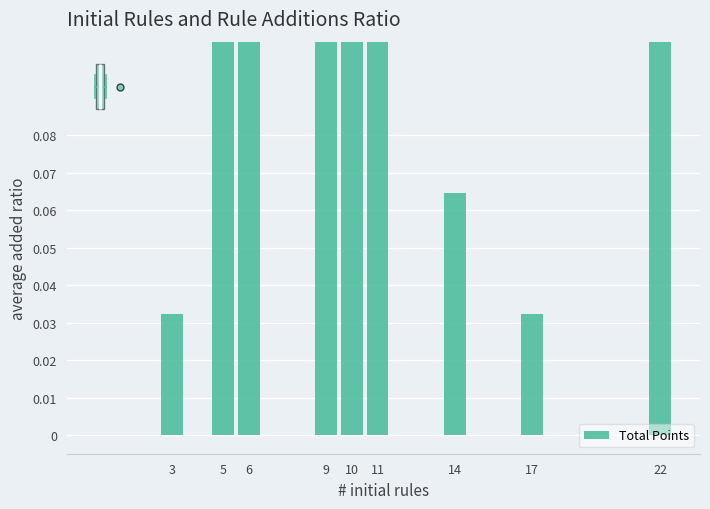

True or false: the data shows 0.0 at 3.

False